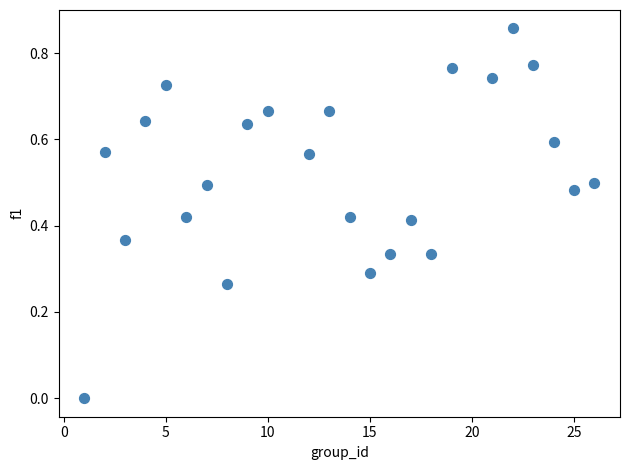

What is the range of X values (max minus min)?

25.0